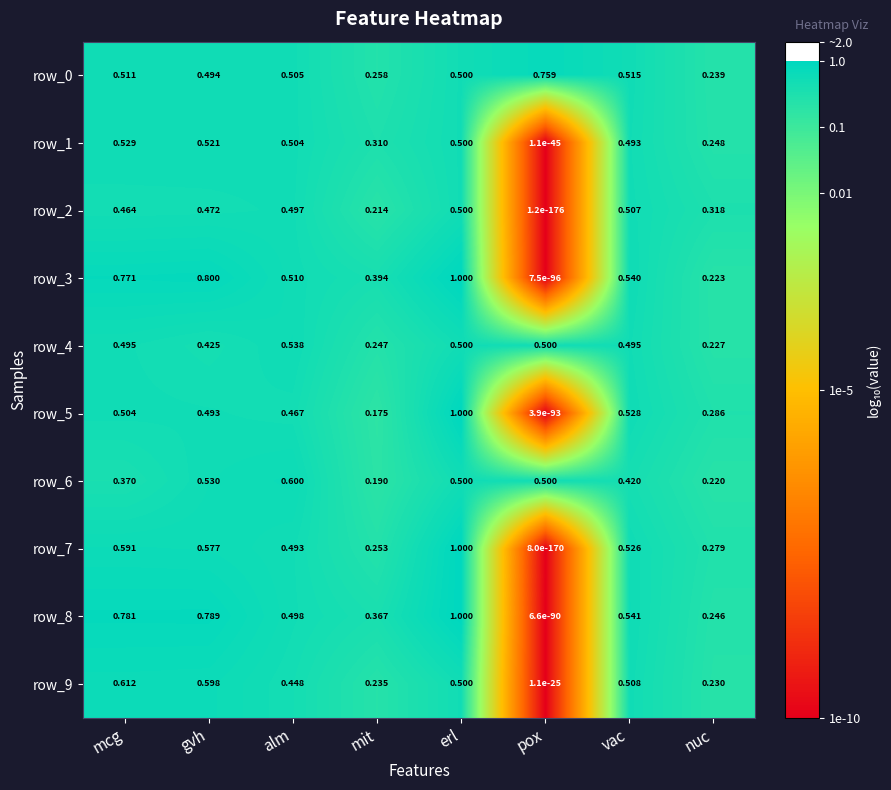

Is the value of row_5 at mit greater than the value of row_2 at mcg?

No